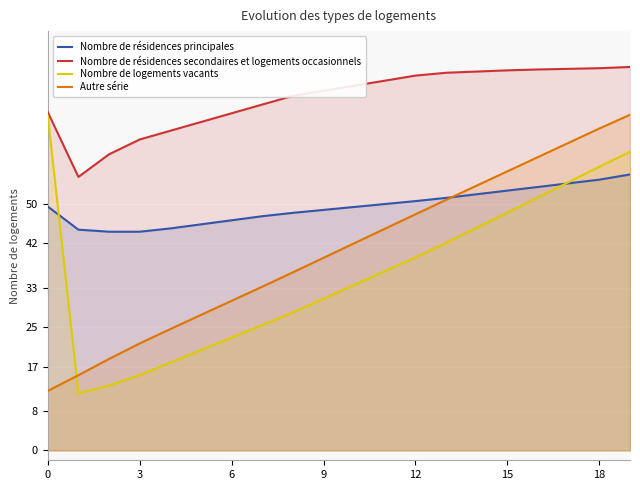

Is it true that Nombre de résidences secondaires et logements occasionnels equals 75.0 at 11?

True